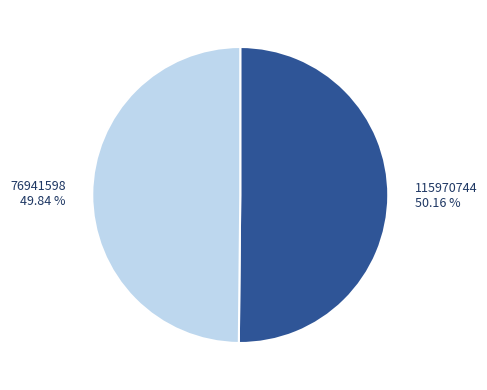

Do 76941598 and 115970744 together represent more than half of the pie?

Yes